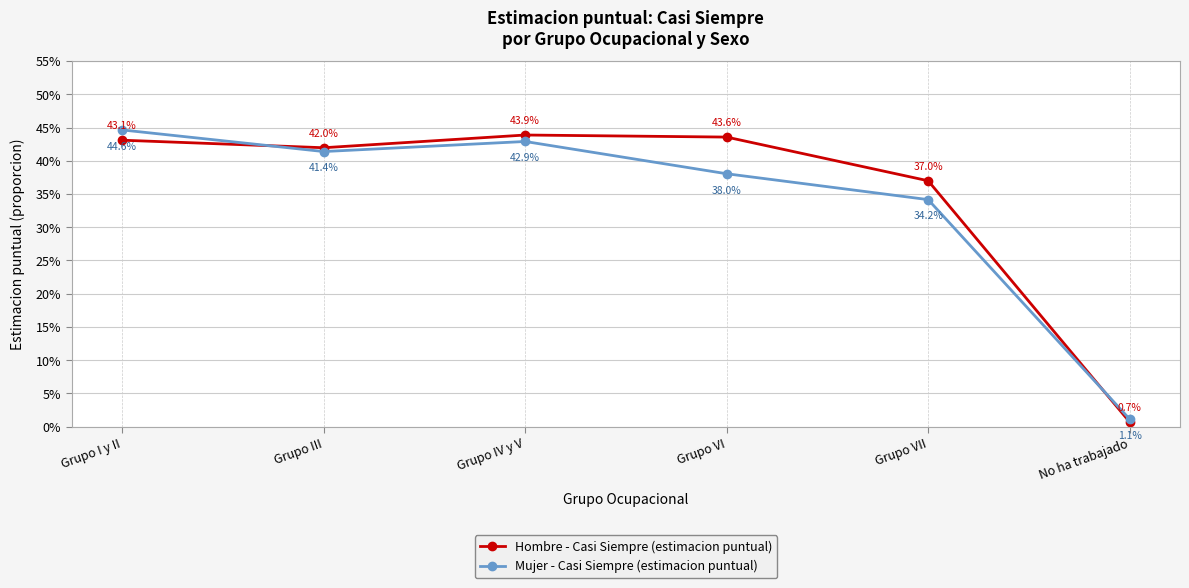

What are all the series names shown in the legend?

Hombre - Casi Siempre (estimacion puntual), Mujer - Casi Siempre (estimacion puntual)